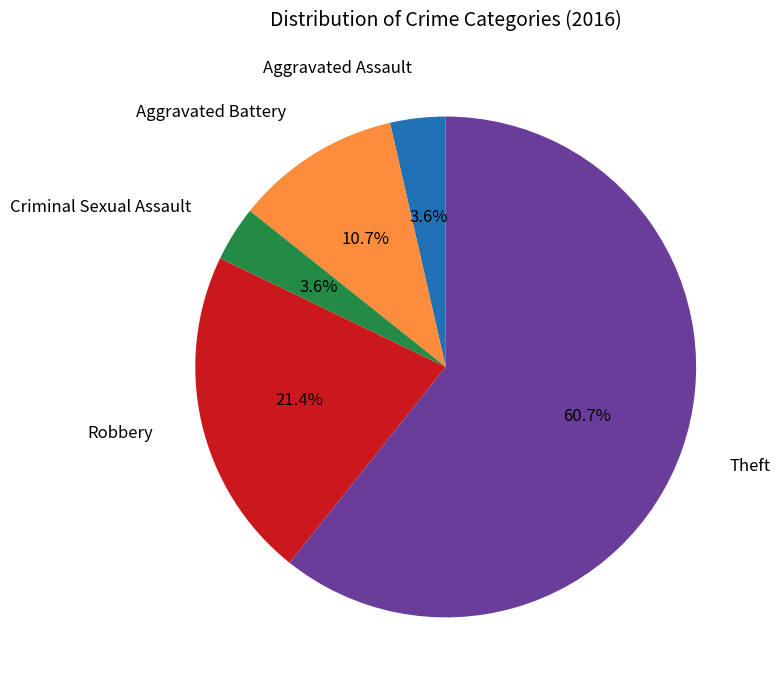

Does any single category account for the majority?

Yes